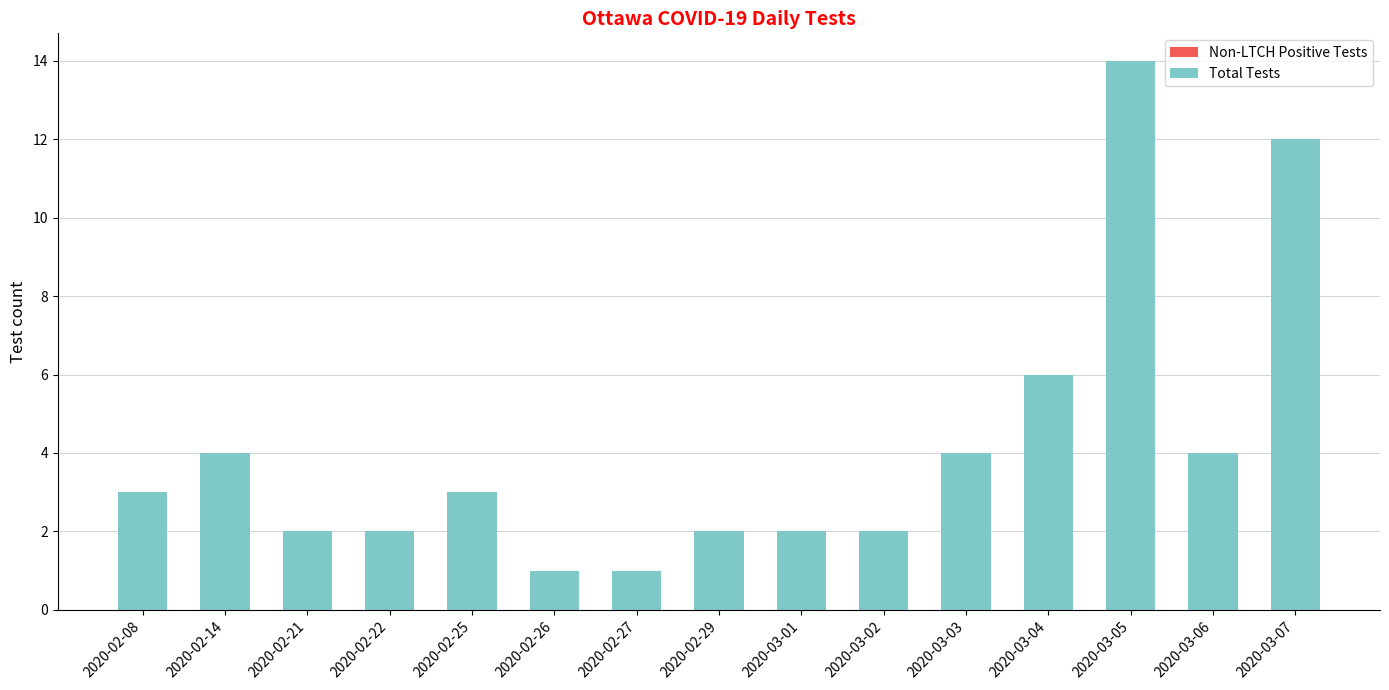

At which label is the value closest to 7?

2020-03-04